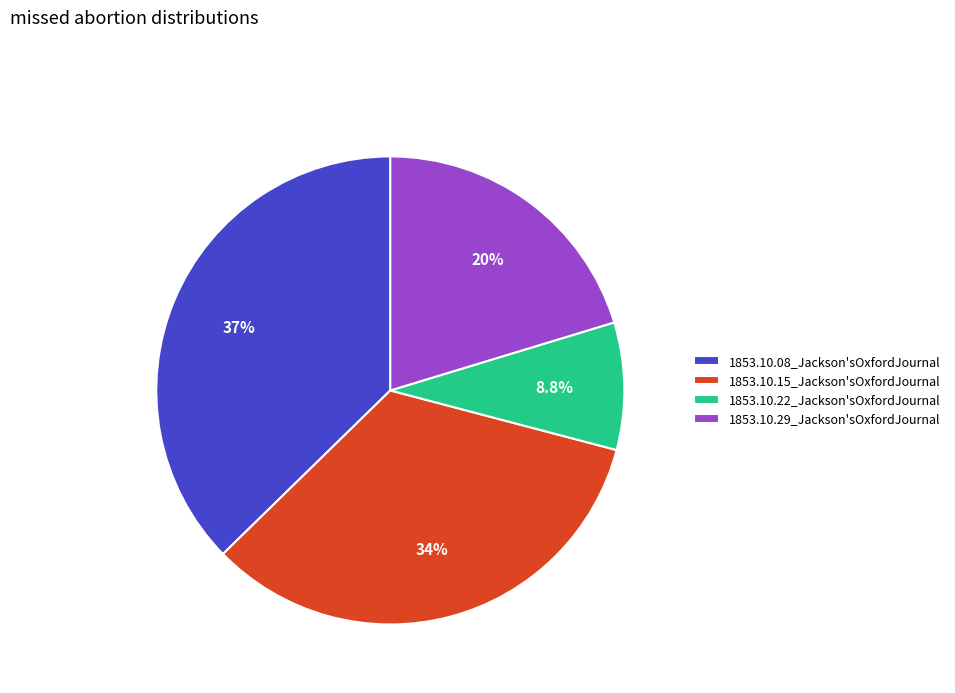

How many segments does this pie chart have?

4